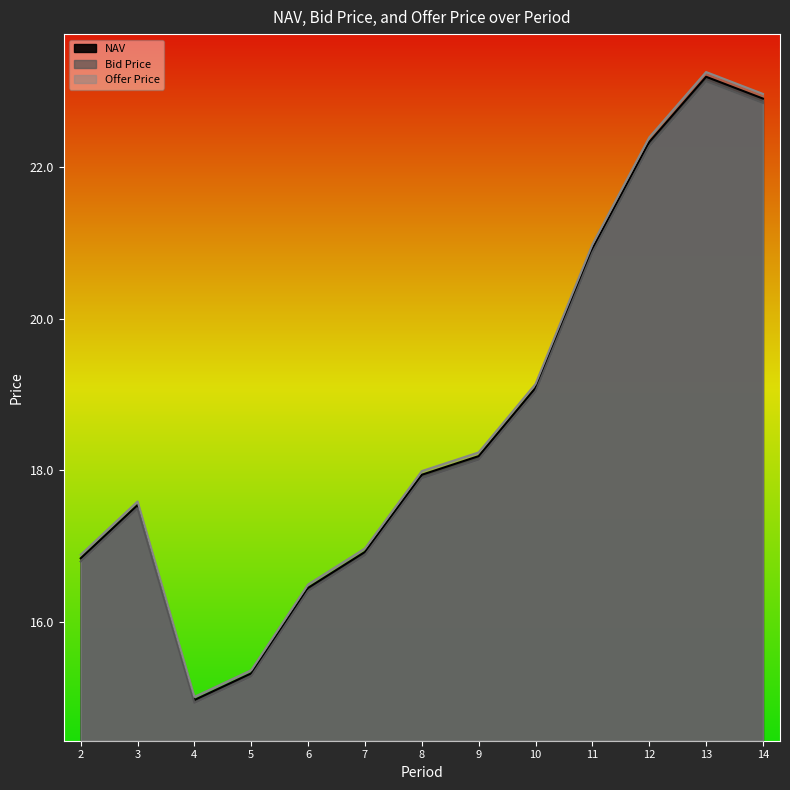

What is the difference between the maximum and minimum values in the Offer Price series?

8.2